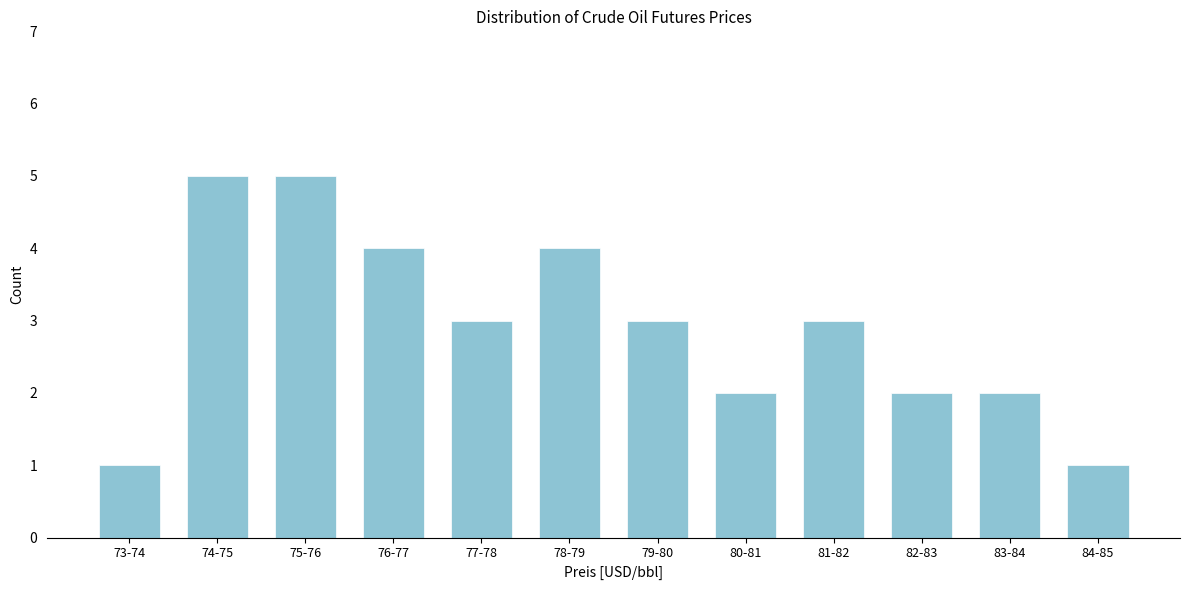

Reading left to right, extract all data points from this chart.

1	5	5	4	3	4	3	2	3	2	2	1